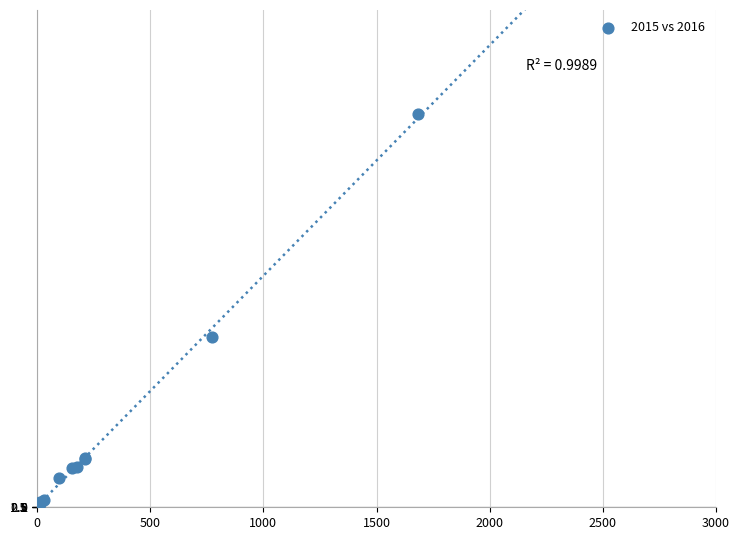

What Y value in the scatter plot is closest to 996?

858